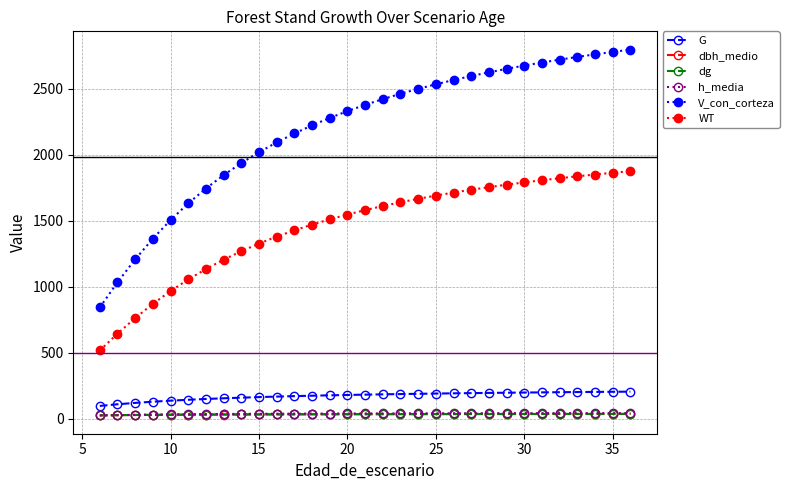

How many intersections are there between dbh_medio and h_media?

1